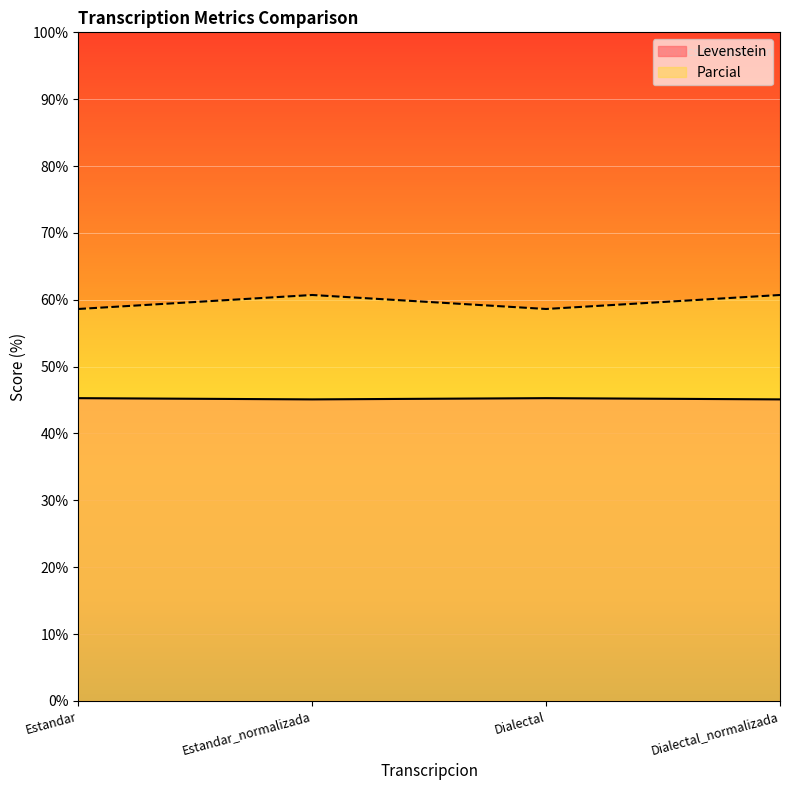

Does the chart display data point markers on the line(s)?

No